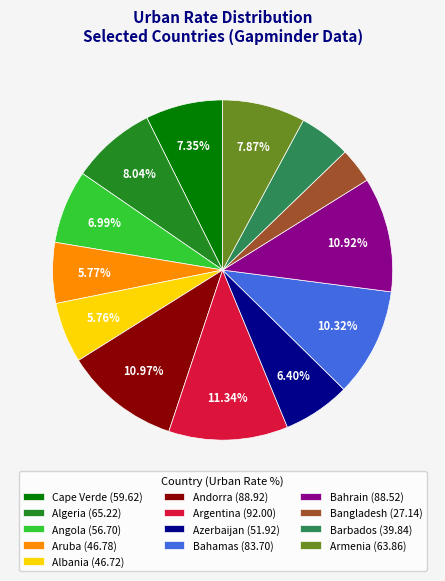

Count the number of slices in the pie.

13